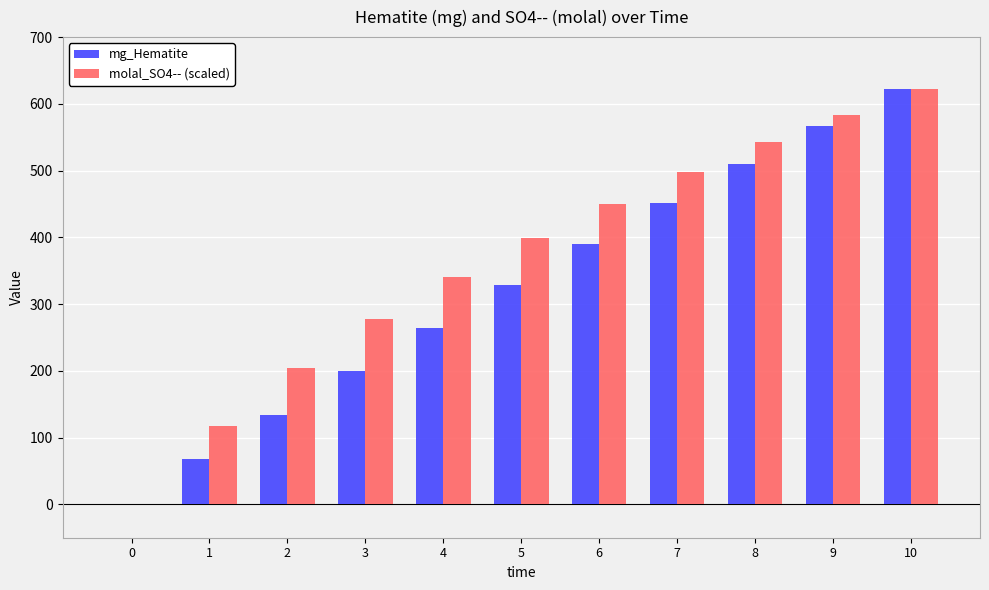

Does the chart contain stacked bars?

No